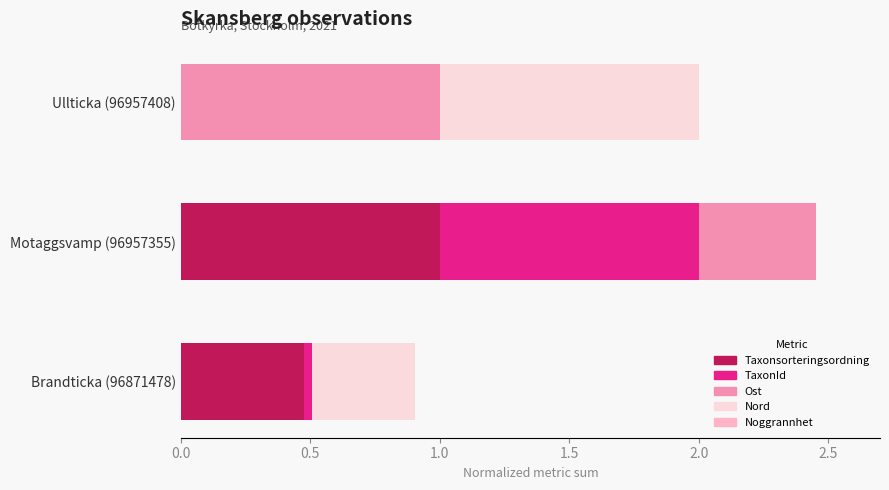

Which category has the highest value in the Taxonsorteringsordning series?

Motaggsvamp (96957355)